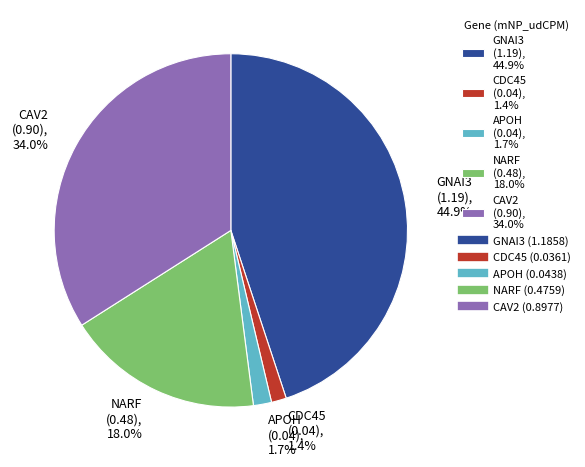

Do NARF (0.48), 18.0% and GNAI3 (1.19), 44.9% together represent more than half of the pie?

Yes